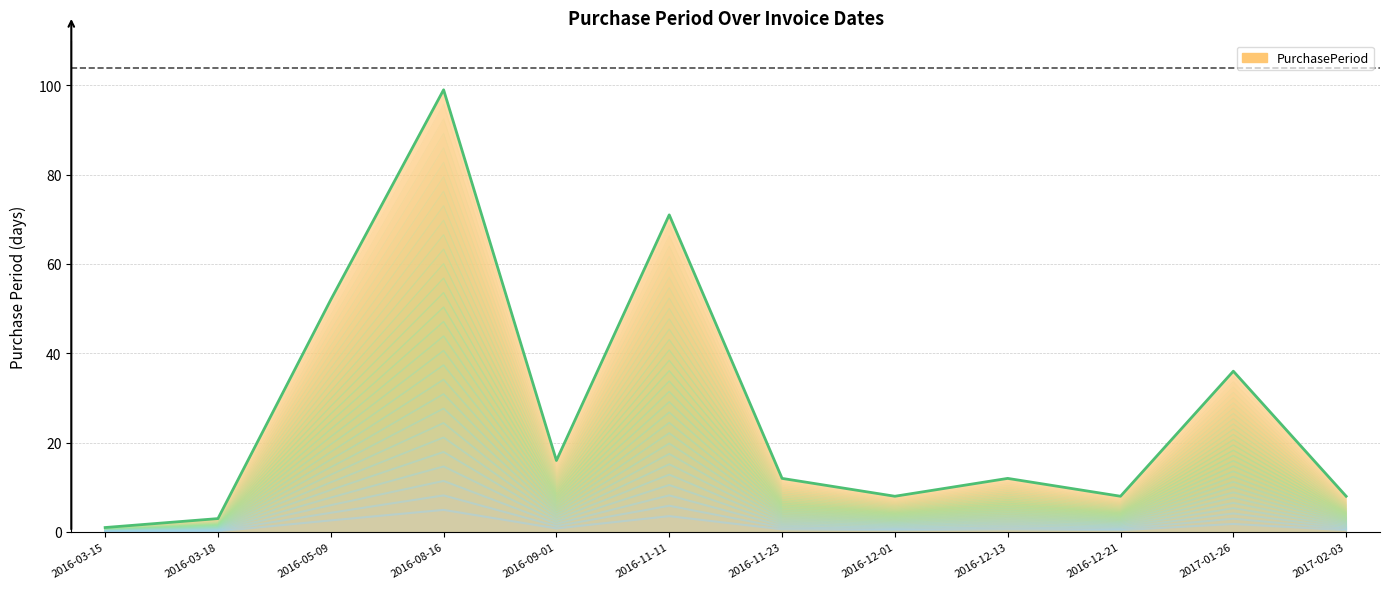

What is the label of the 8th point from the left?

2016-12-01